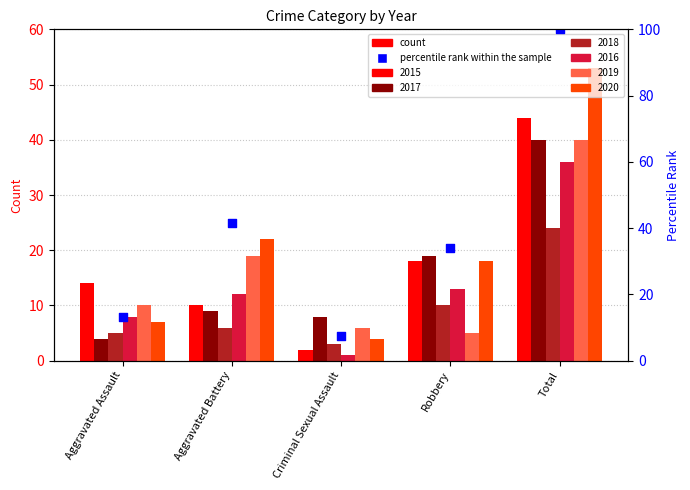

Which has a higher value, Aggravated Assault or Robbery?

Robbery